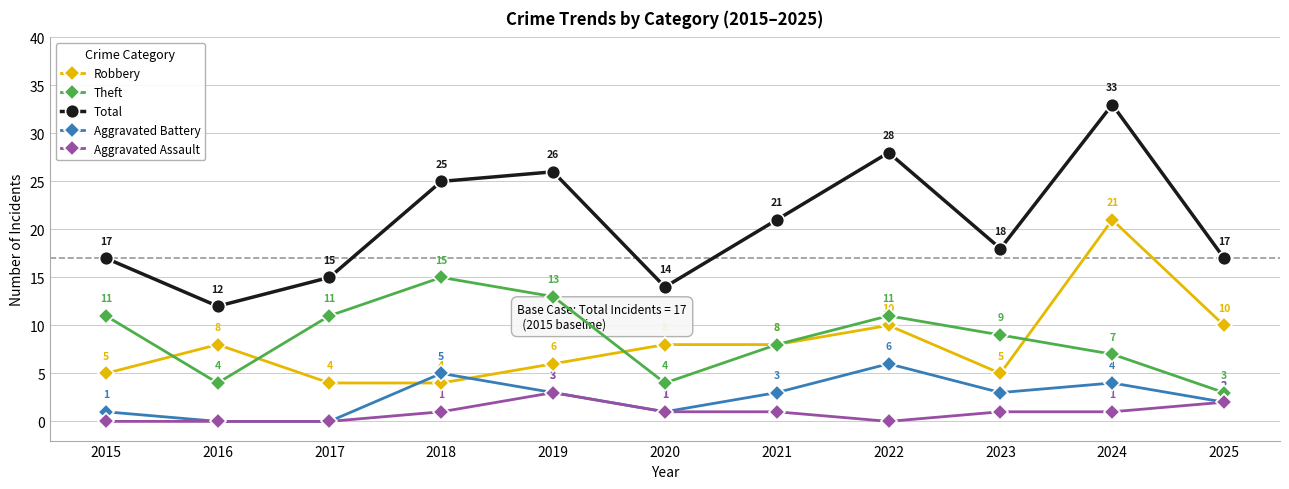

At 2024, list the series in order from largest to smallest.

Total, Robbery, Theft, Aggravated Battery, Aggravated Assault